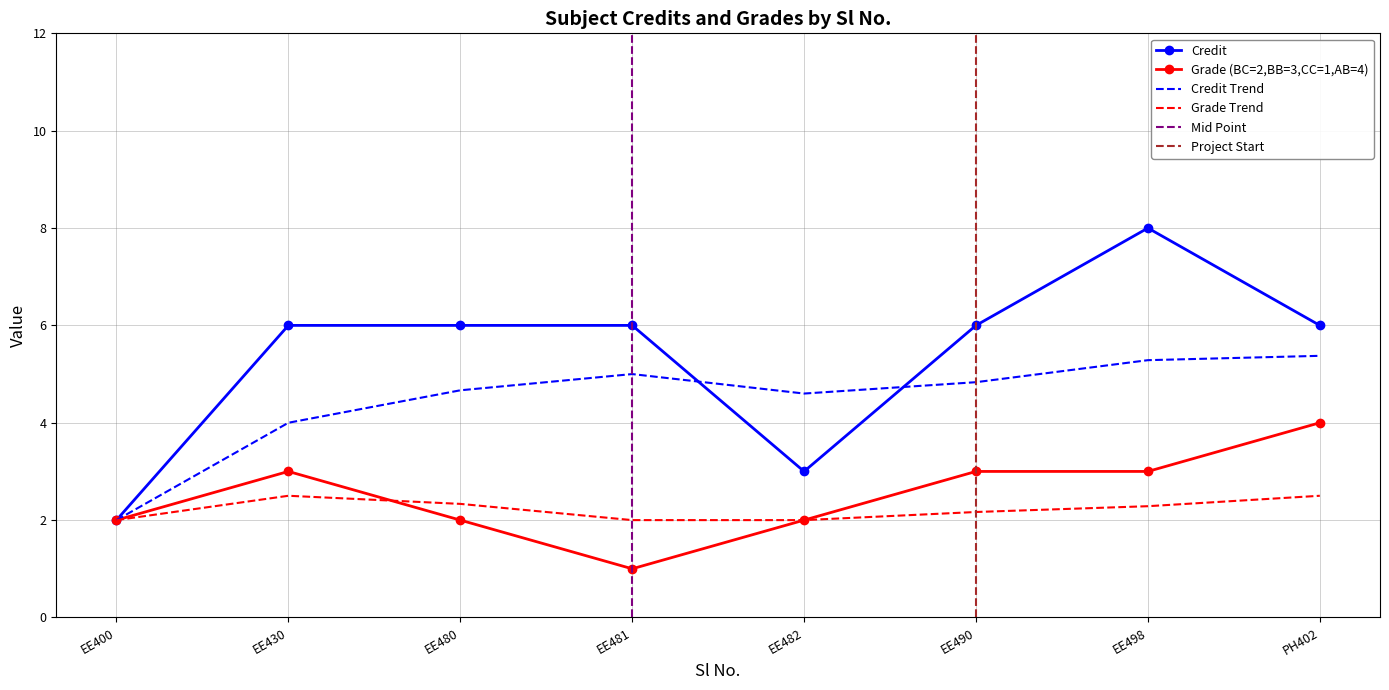

Does the chart have visible grid lines?

Yes